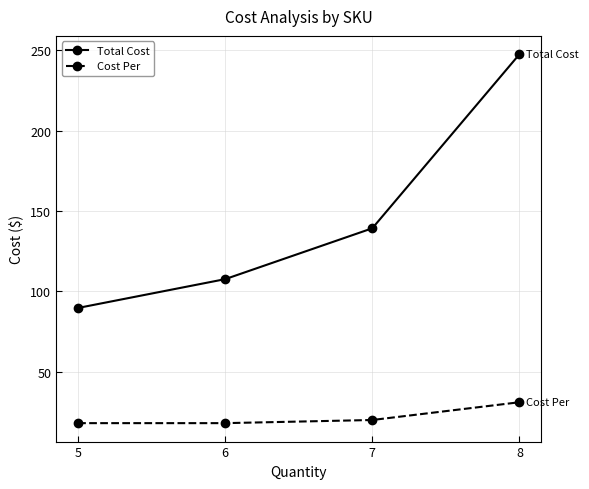

How many distinct data groups are displayed?

2